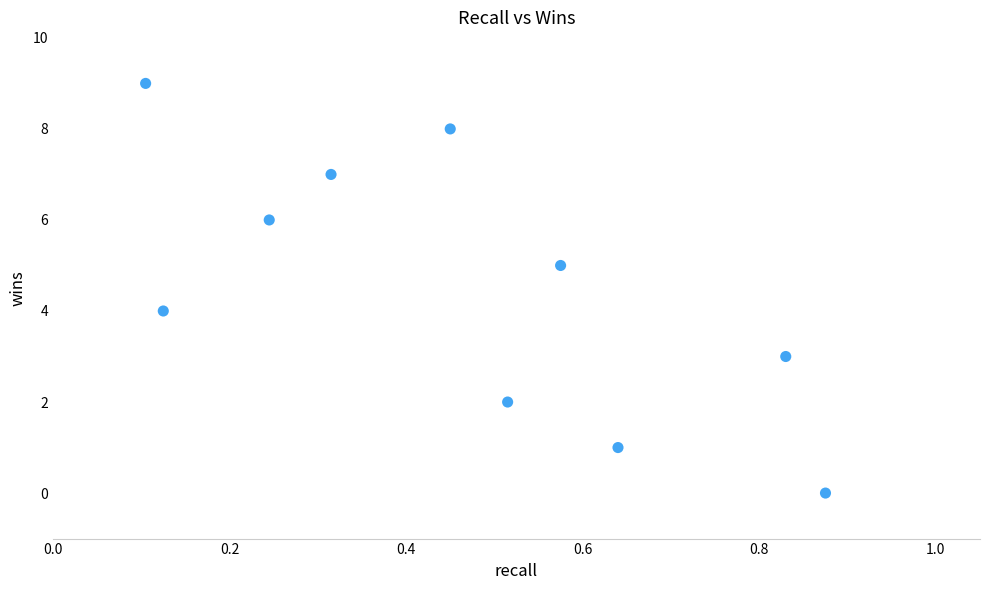

What is the range of Y values (max minus min)?

9